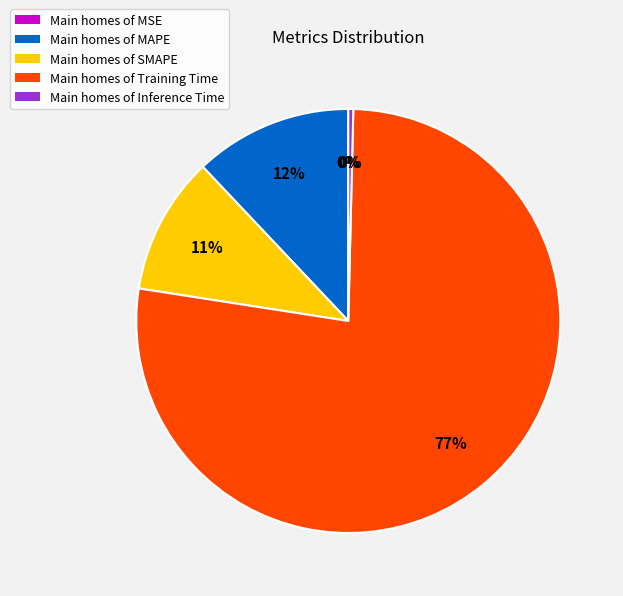

What percentage is the MAPE slice, to the nearest percent?

12%